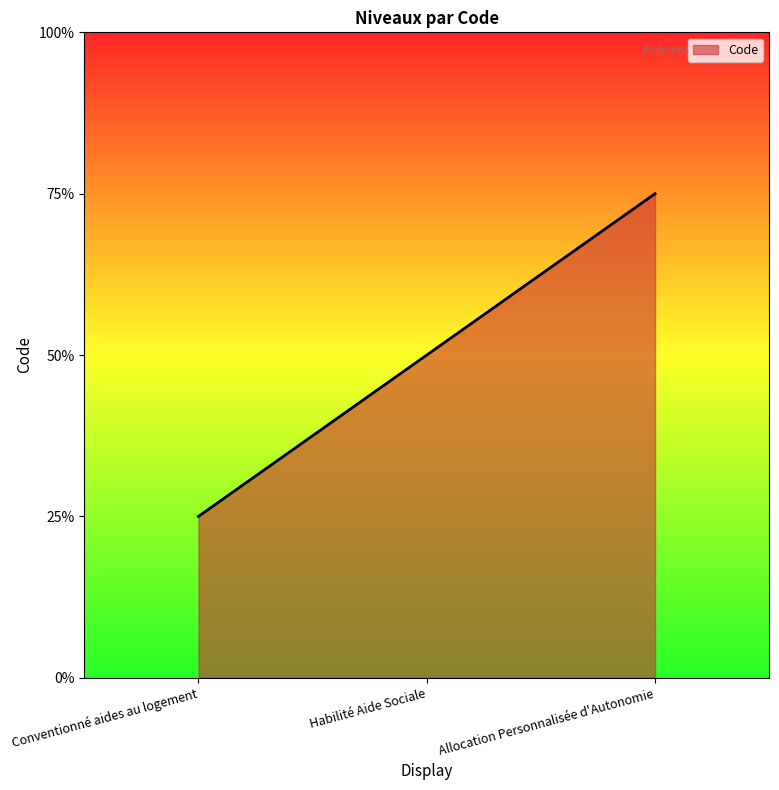

At which label is the value closest to 2?

Habilité Aide Sociale